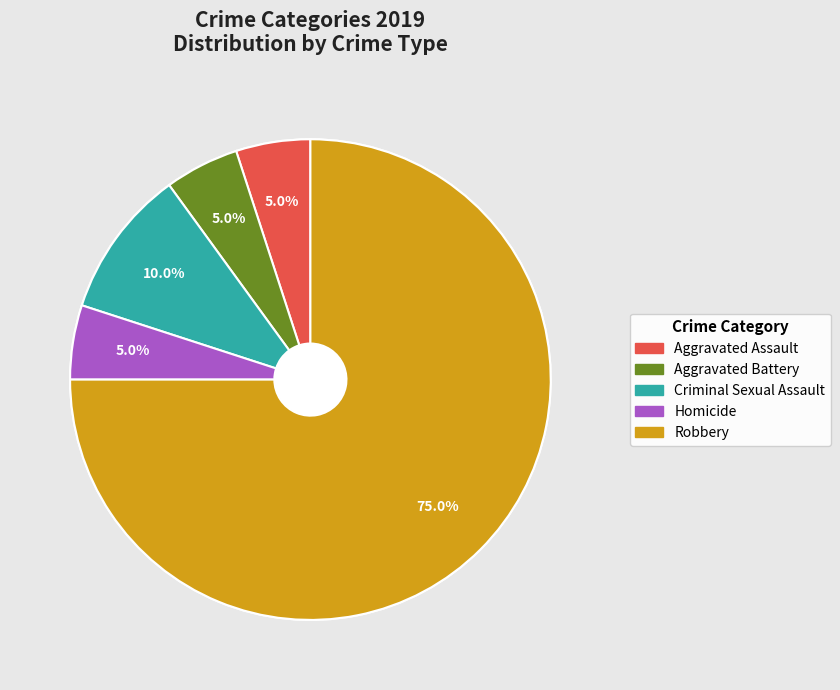

How many segments does this pie chart have?

5